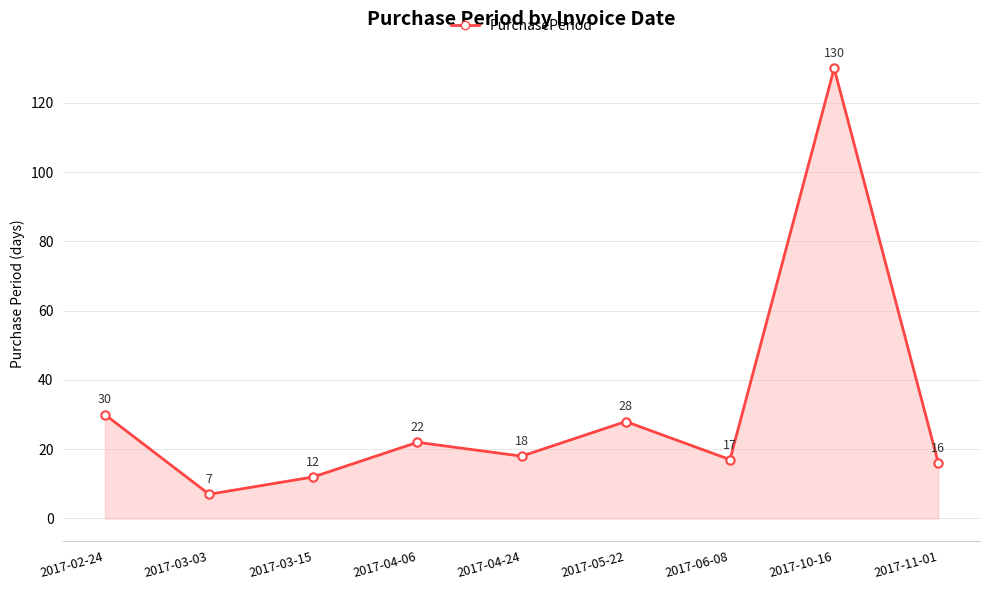

What position from the right is 2017-04-06?

6